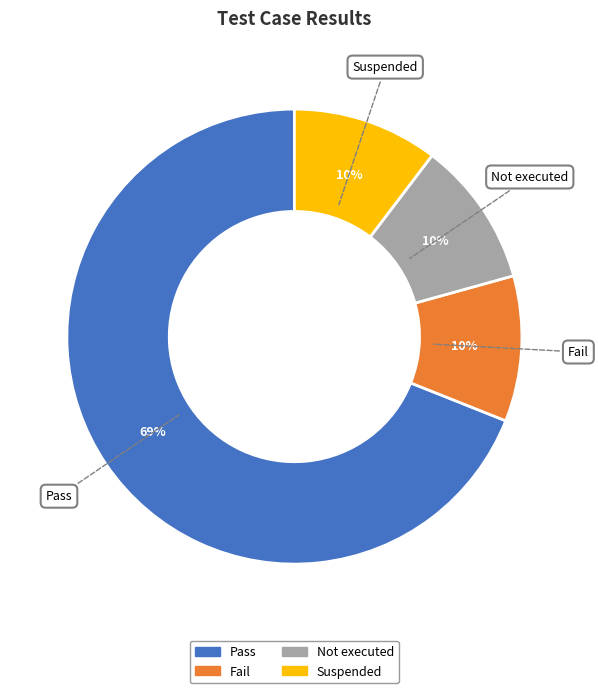

What is the largest slice in the pie chart?

Pass